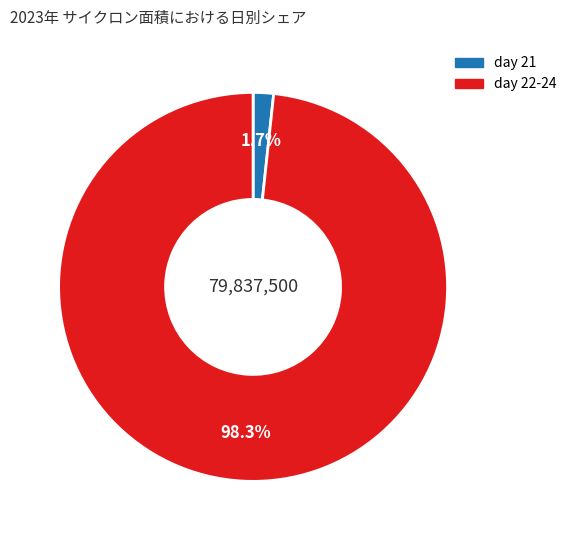

How many slices are in this pie chart?

2